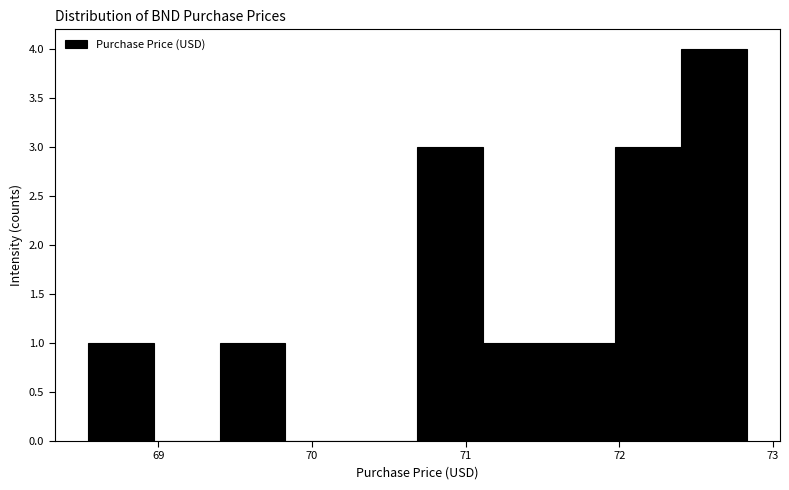

Reading left to right, transcribe this chart: for each bar, give the range it covers on the x-axis and its height. Neither the bar edges nor the heights are printed on the chart, so give them approximately, as read against the axes.

68.5 to 69.0: 1
69.0 to 69.4: 0
69.4 to 69.8: 1
69.8 to 70.3: 0
70.3 to 70.7: 0
70.7 to 71.1: 3
71.1 to 71.5: 1
71.5 to 72.0: 1
72.0 to 72.4: 3
72.4 to 72.8: 4